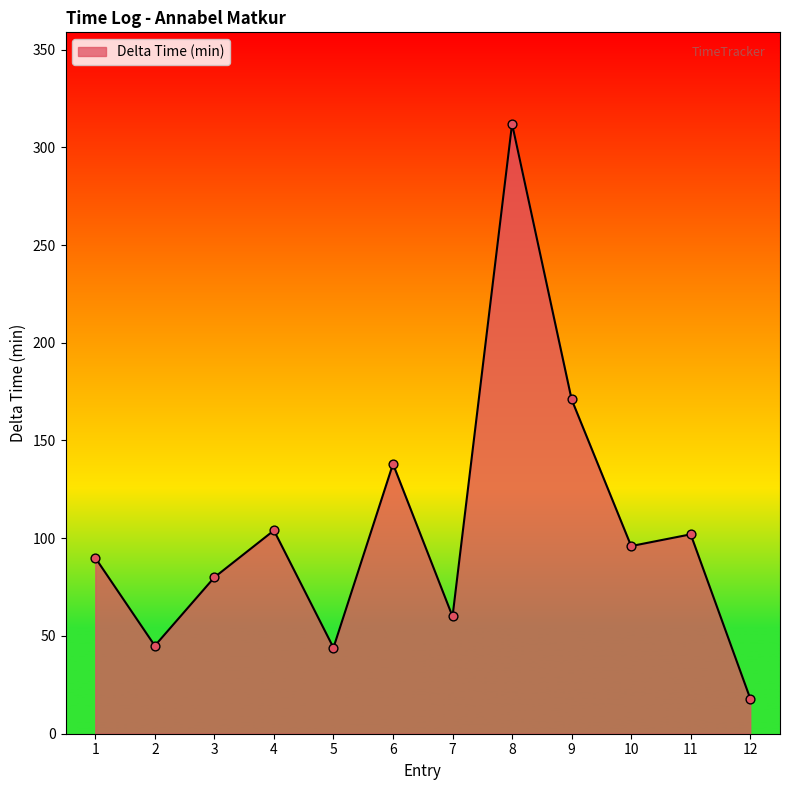

Which has a higher value, 5 or 6?

6